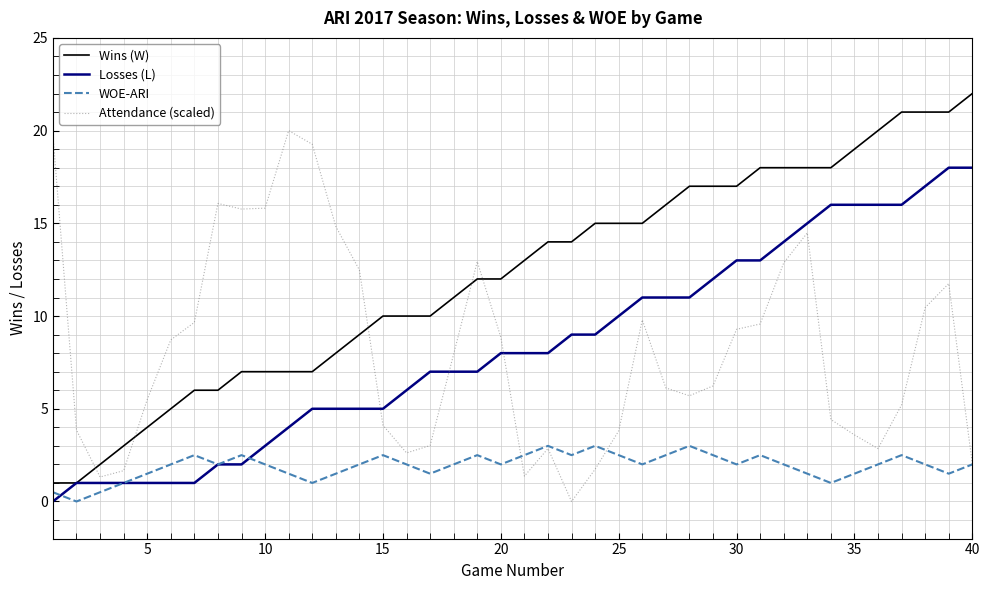

Rank the series by their maximum value, from lowest to highest.

WOE-ARI, Losses (L), Attendance (scaled), Wins (W)